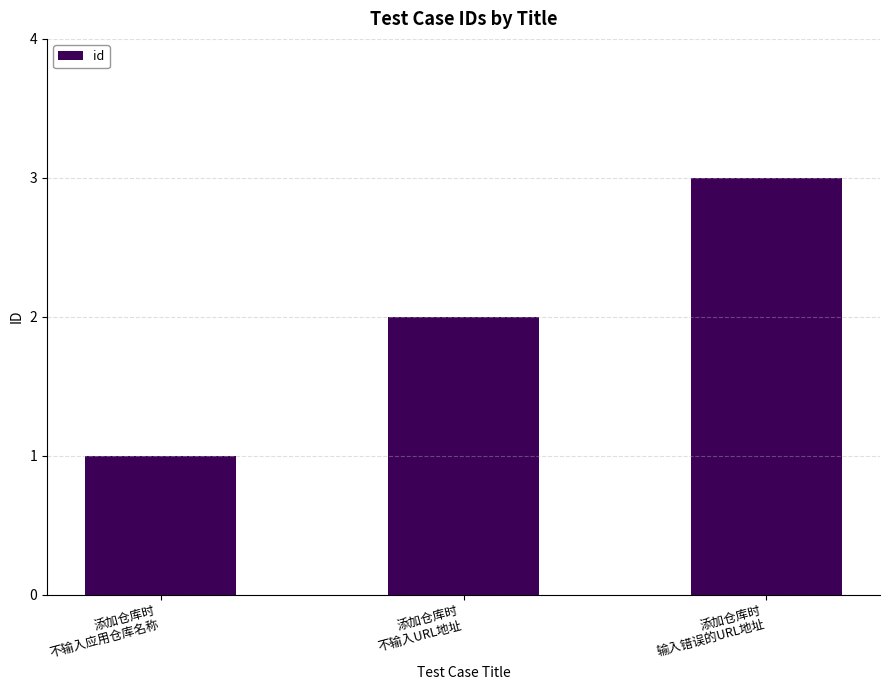

How many distinct data groups are displayed?

1